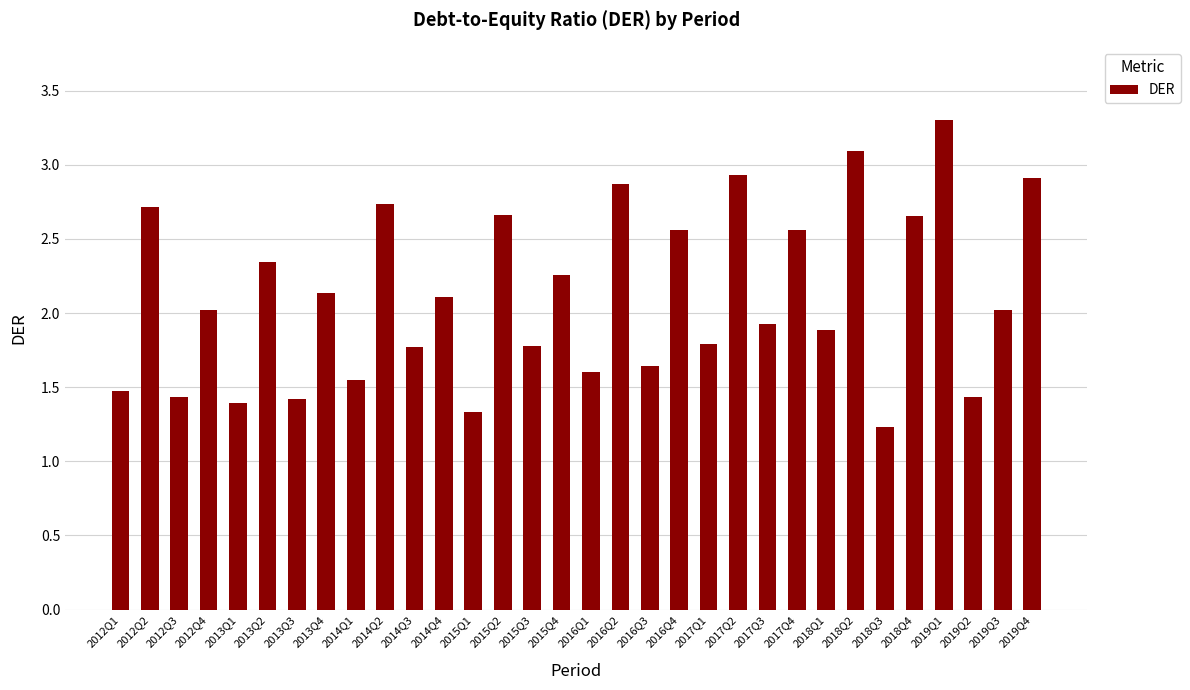

Are the bars horizontal?

No